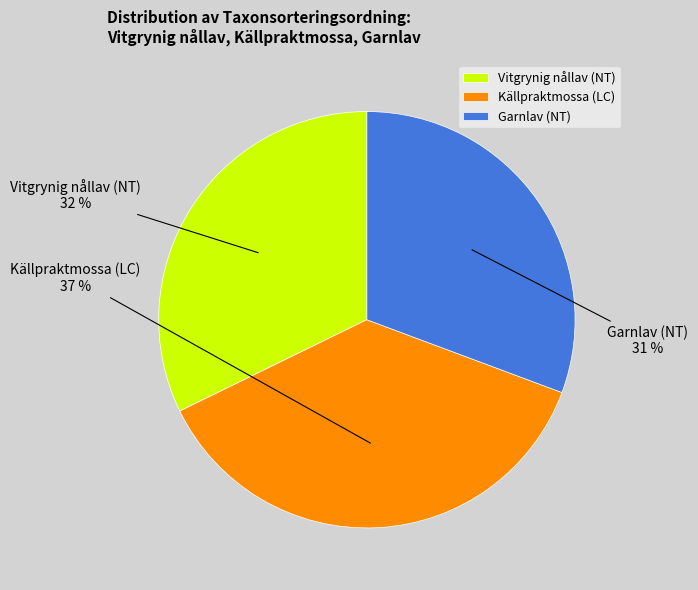

How many segments does this pie chart have?

3